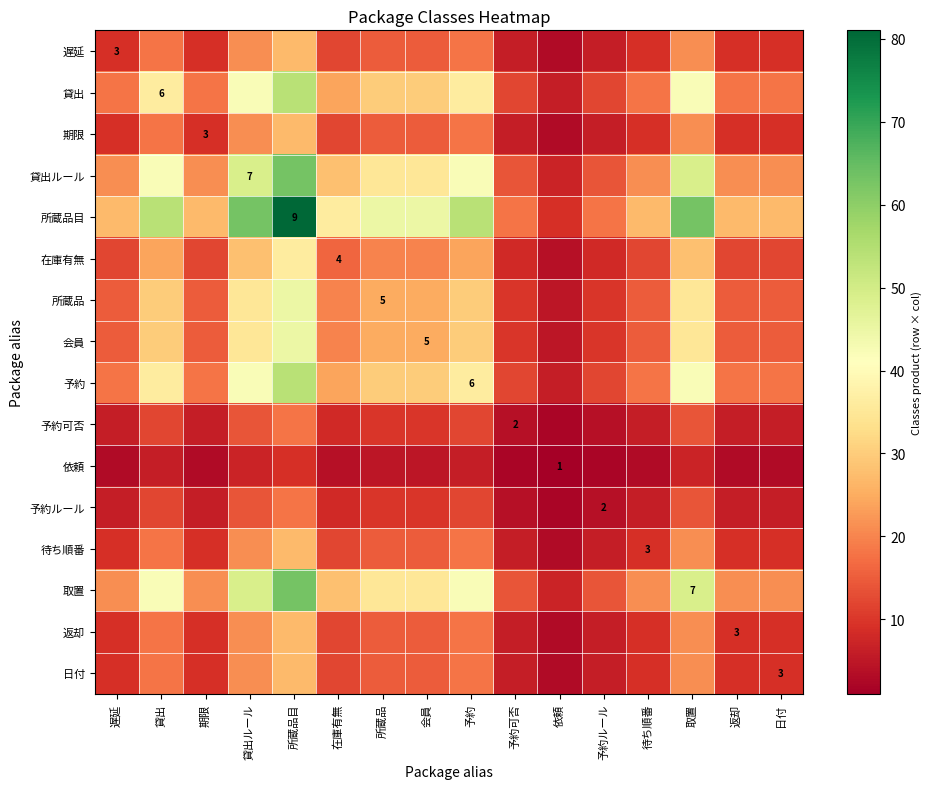

The 在庫有無 series shows 4 at 在庫有無. True or false?

True